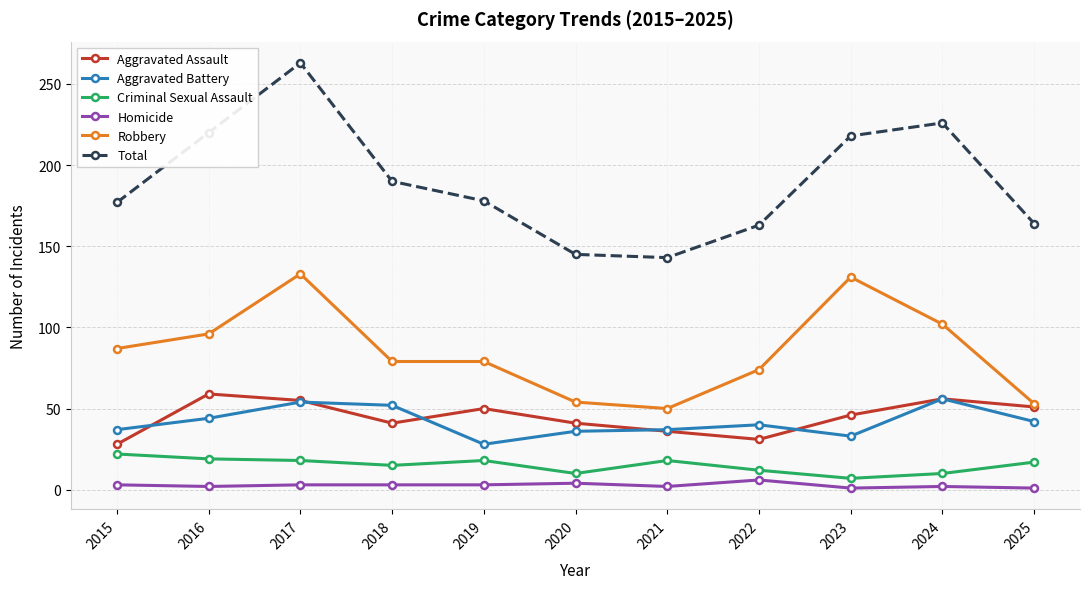

True or false: Robbery and Homicide cross at least once.

False